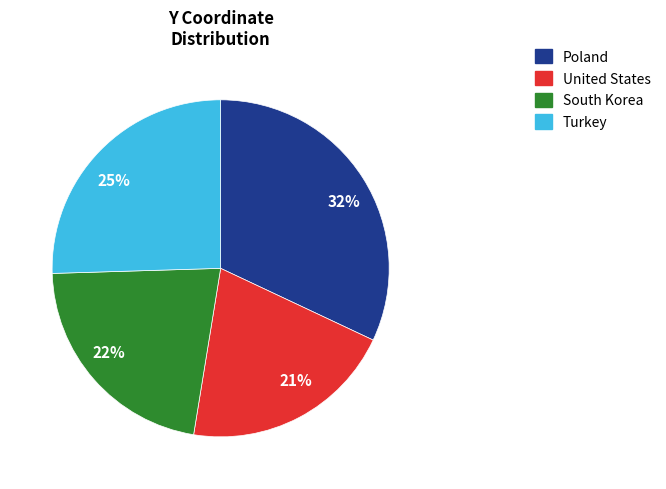

Approximately how many times larger is the value at 25% compared to 32%?

0.8